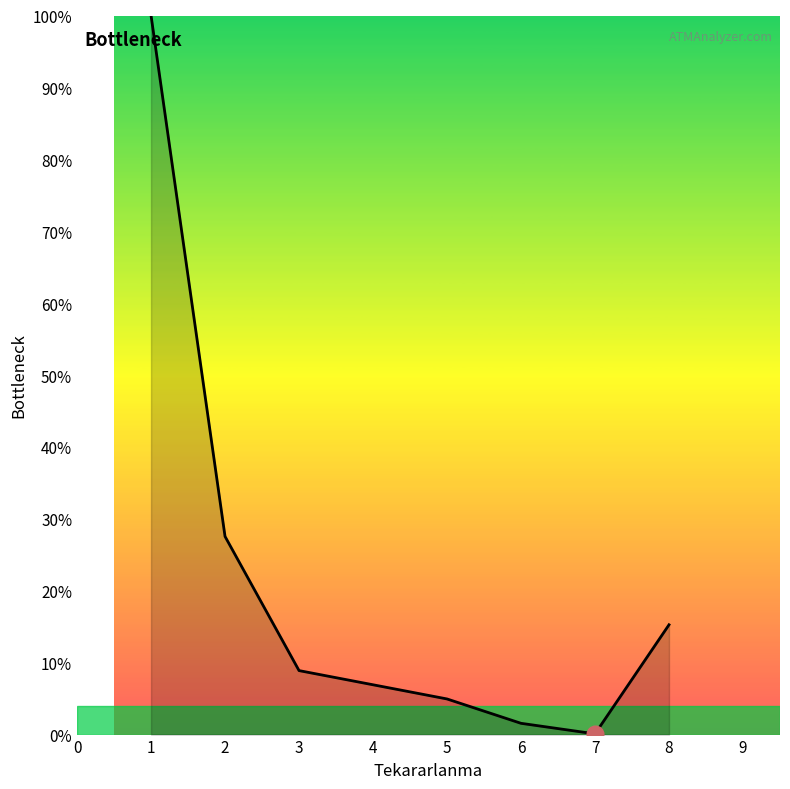

What is the average value?

22.6